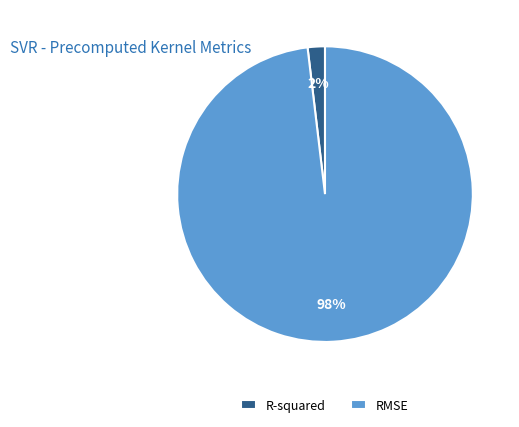

To the nearest percent, what percentage of the pie is R-squared?

2%